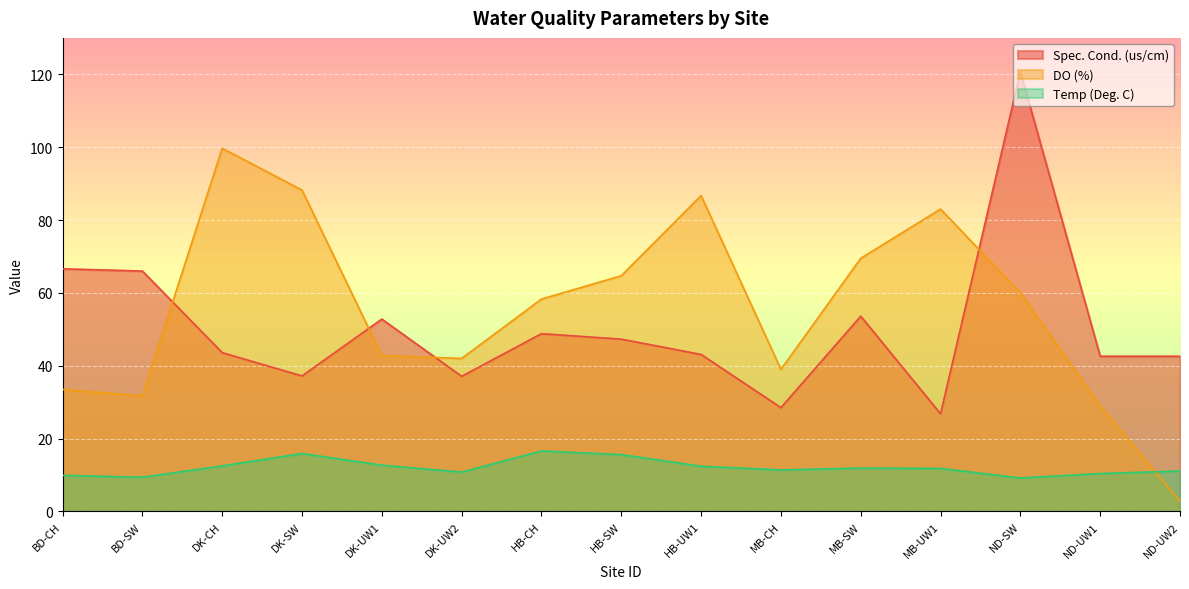

In Spec. Cond. (us/cm), how many points are higher than both neighbors (excluding endpoints)?

4